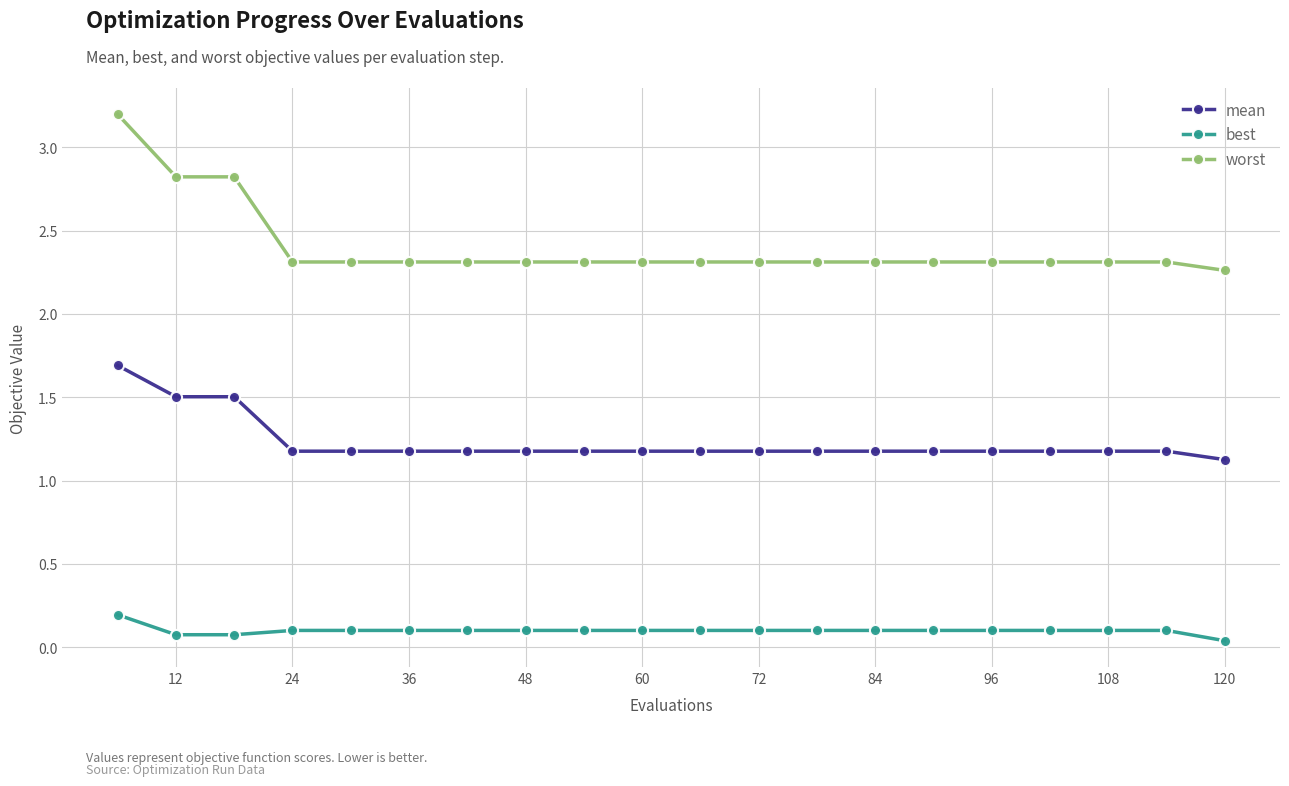

What is the average value of the worst series?

2.4